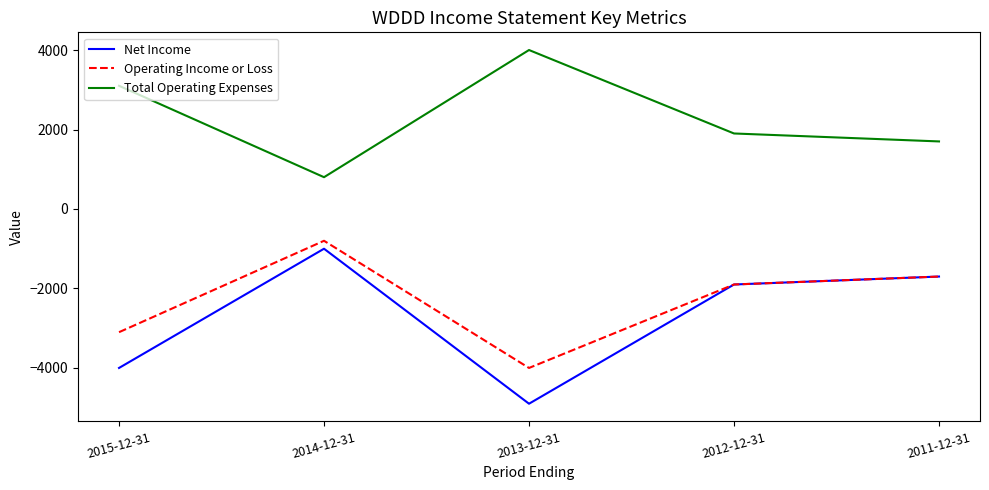

True or false: Total Operating Expenses and Operating Income or Loss cross at least once.

False